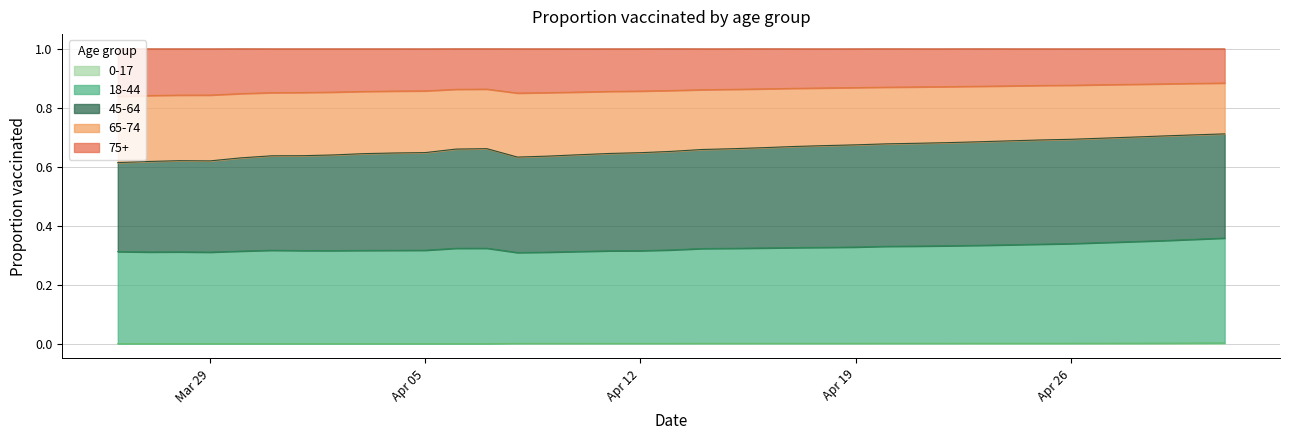

Does the chart display data point markers on the line(s)?

No